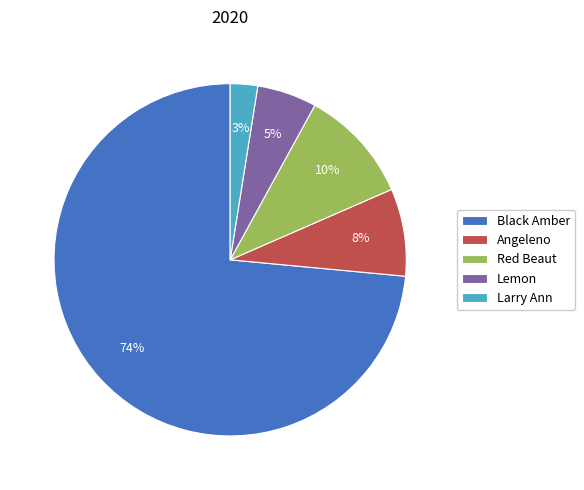

Which has a higher value, Angeleno or Black Amber?

Black Amber